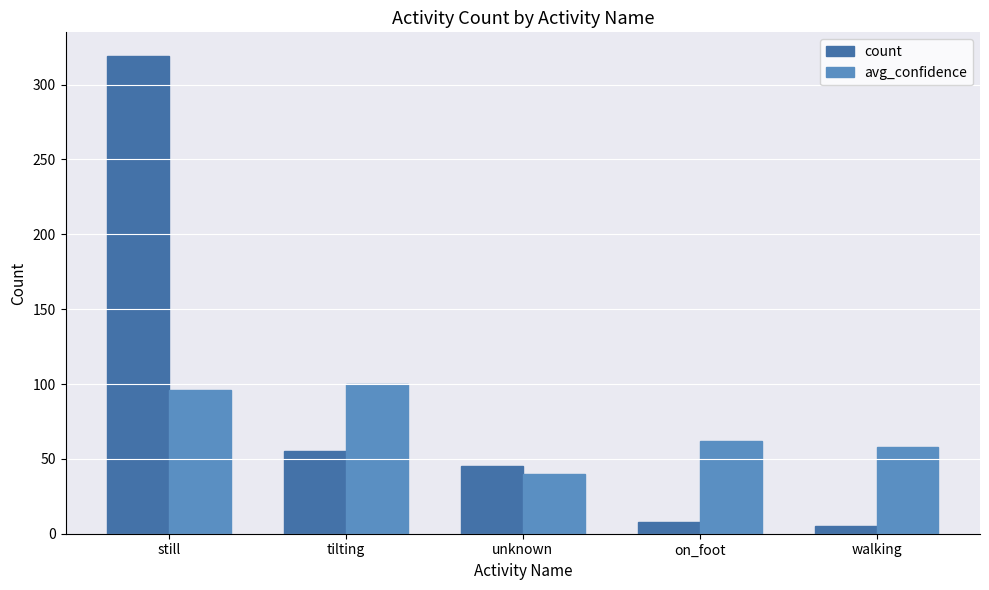

At which label does avg_confidence first exceed 62?

still